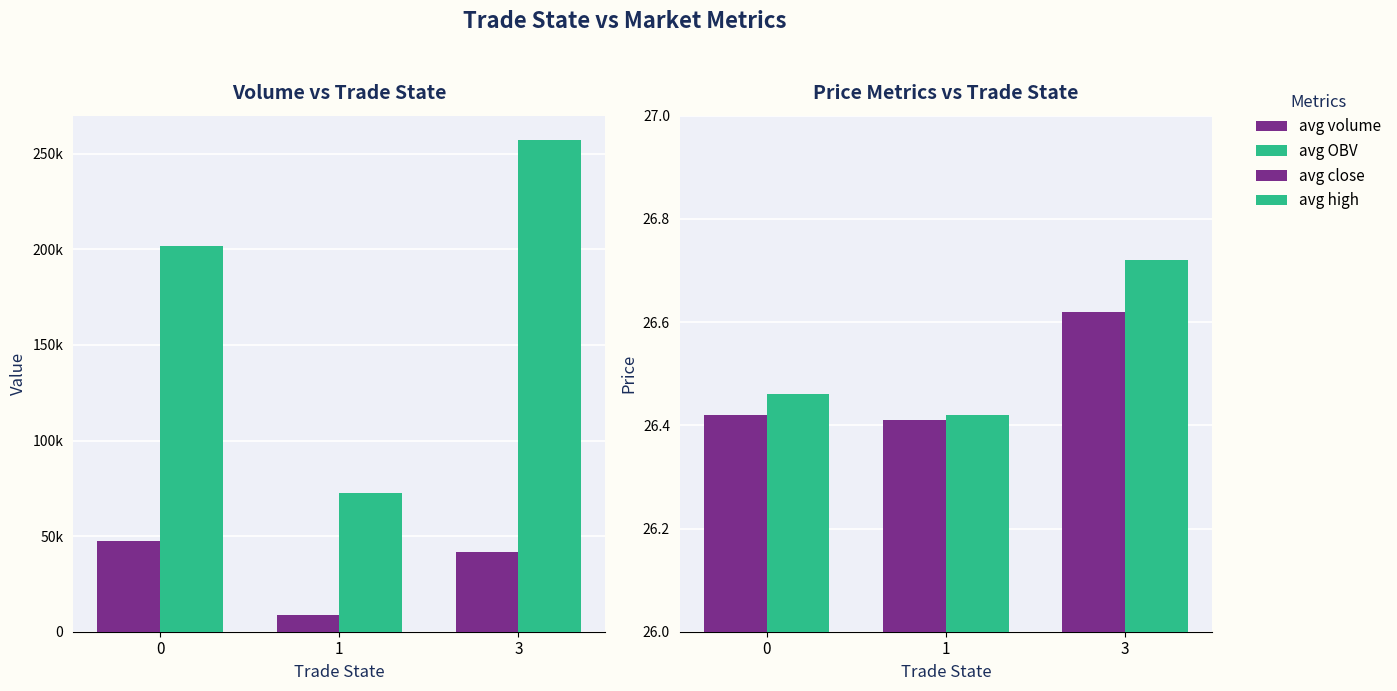

Which series has the largest total across all categories?

avg OBV